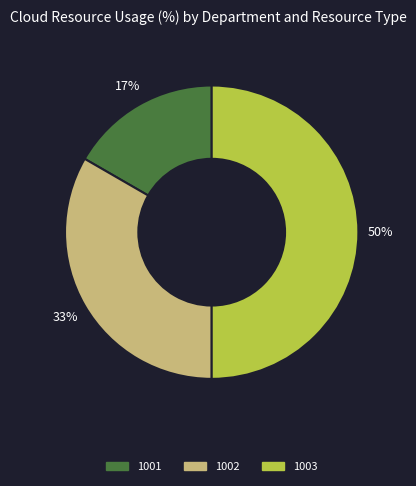

Approximately how many times larger is the value at 1003 compared to 1002?

1.5